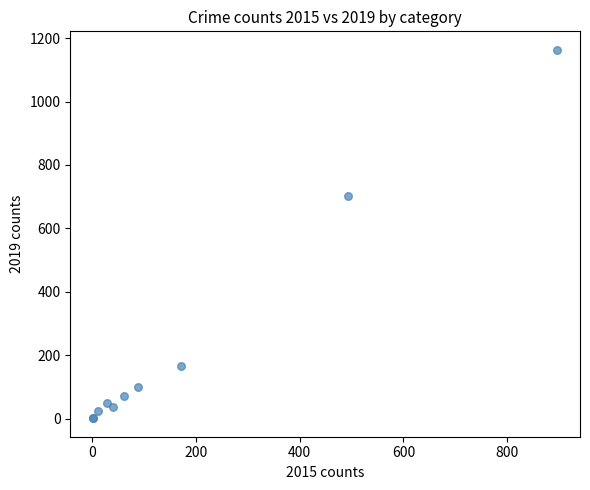

What Y value in the scatter plot is closest to 582?

703